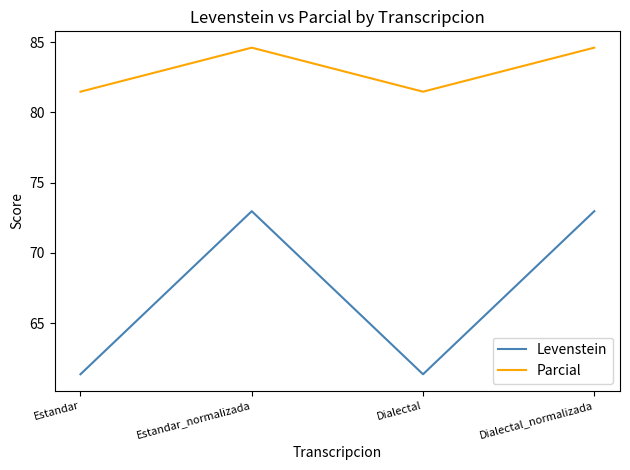

Between Estandar and Dialectal_normalizada, which series saw the biggest shift?

Levenstein